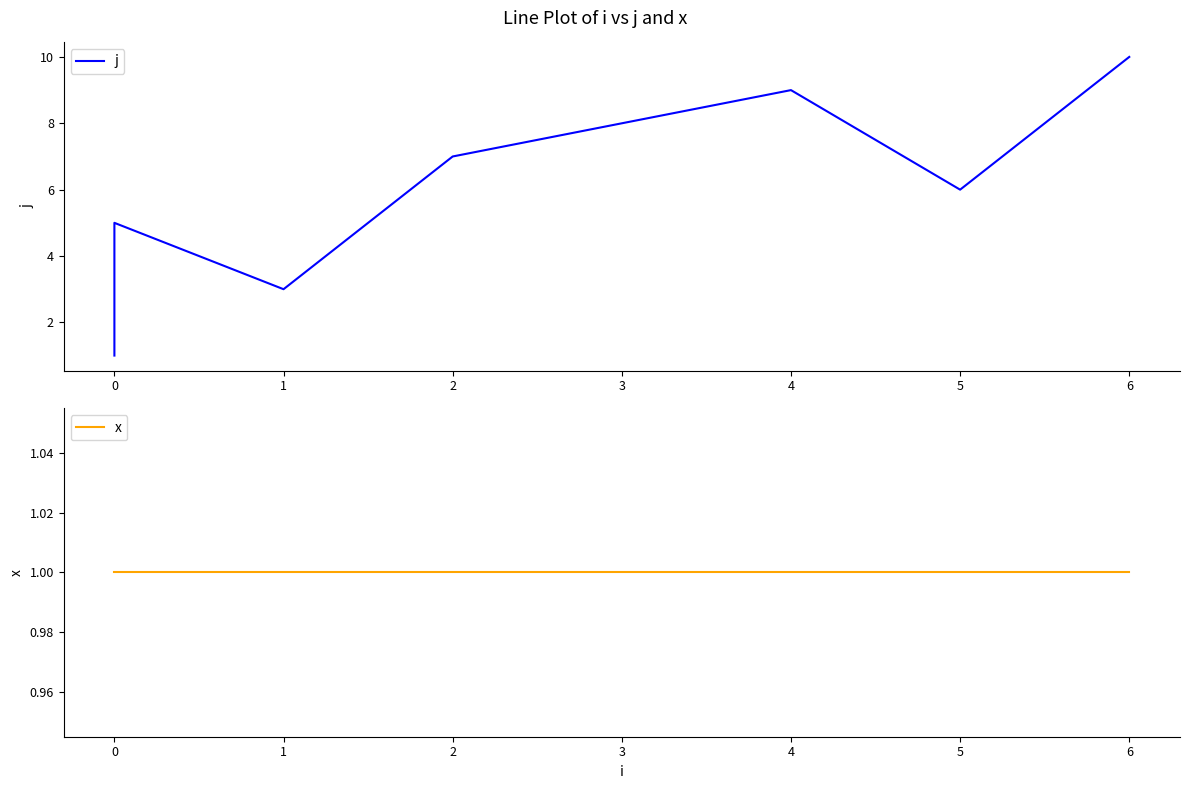

In j, how many points are lower than both neighbors (excluding endpoints)?

2